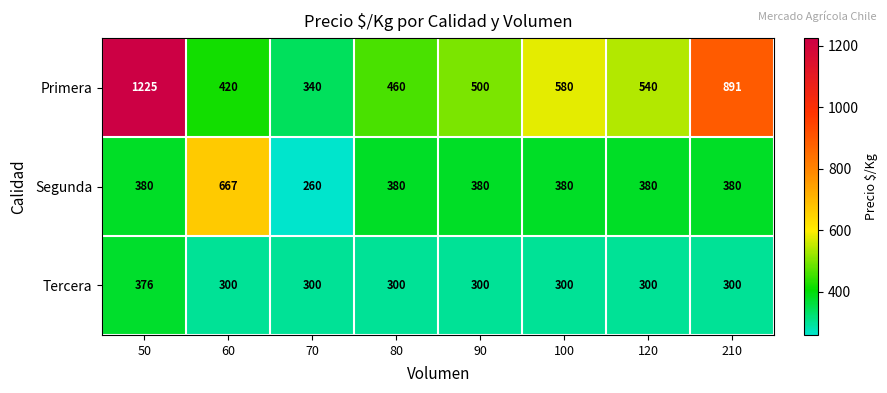

Which series changed the most between 60 and 90?

Segunda